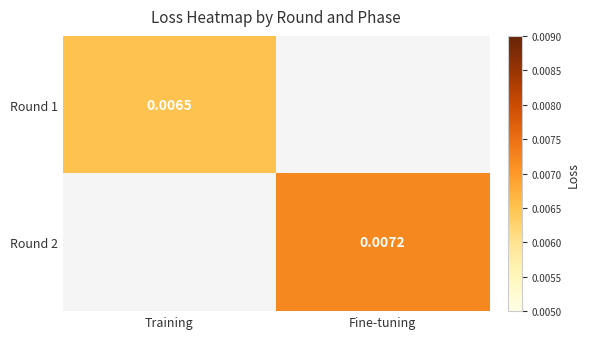

Is it true that Round 2 equals 0.0 at Fine-tuning?

False